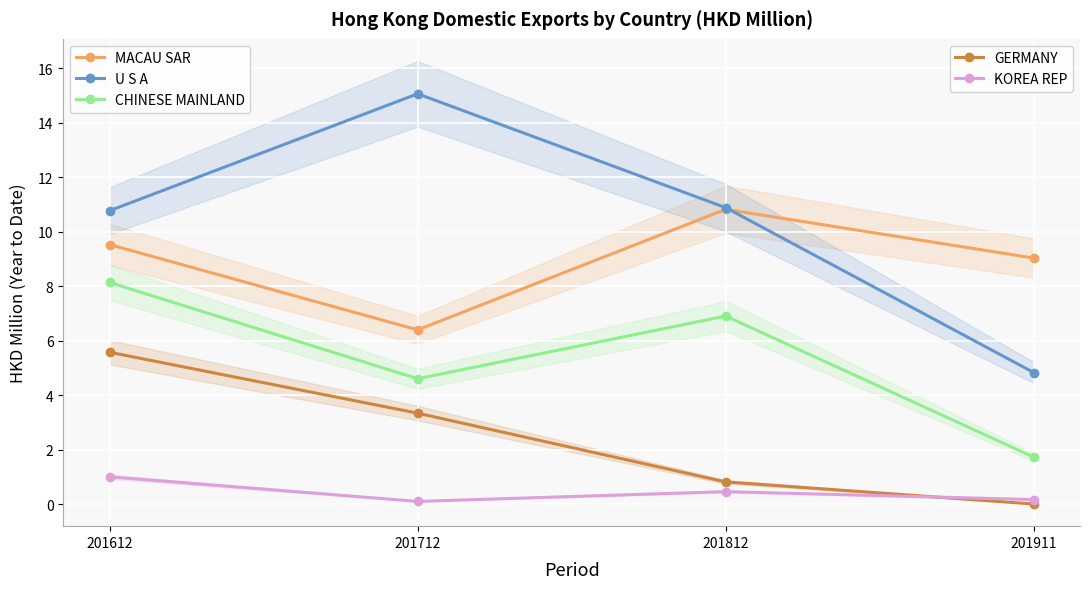

Is it true that KOREA REP equals 1.0 at 201612?

True